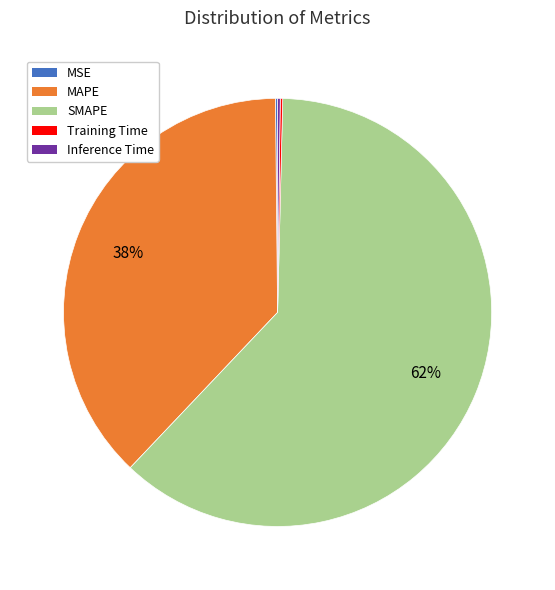

Is the sum of MAPE and SMAPE greater than half?

Yes